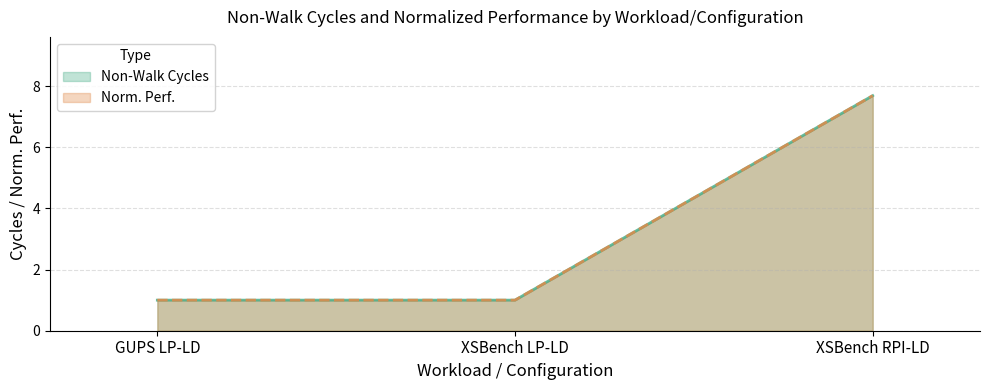

Between GUPS LP-LD and XSBench RPI-LD, which is larger?

XSBench RPI-LD